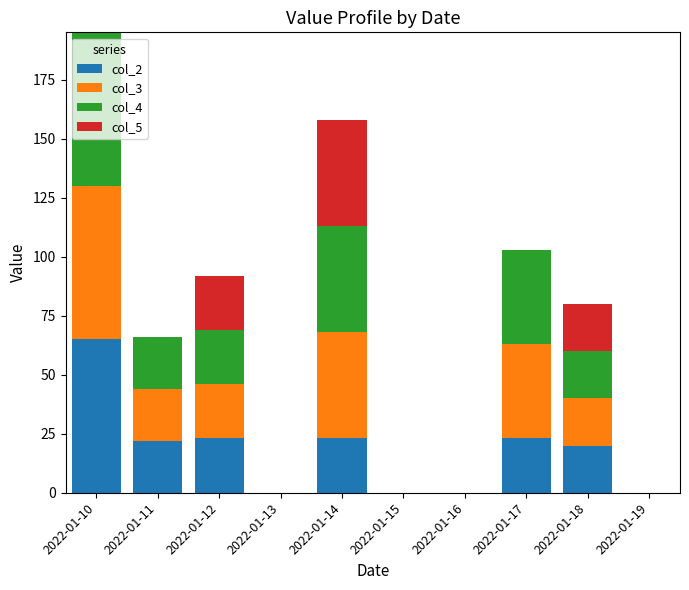

Are the bars grouped side by side (vs. stacked)?

No